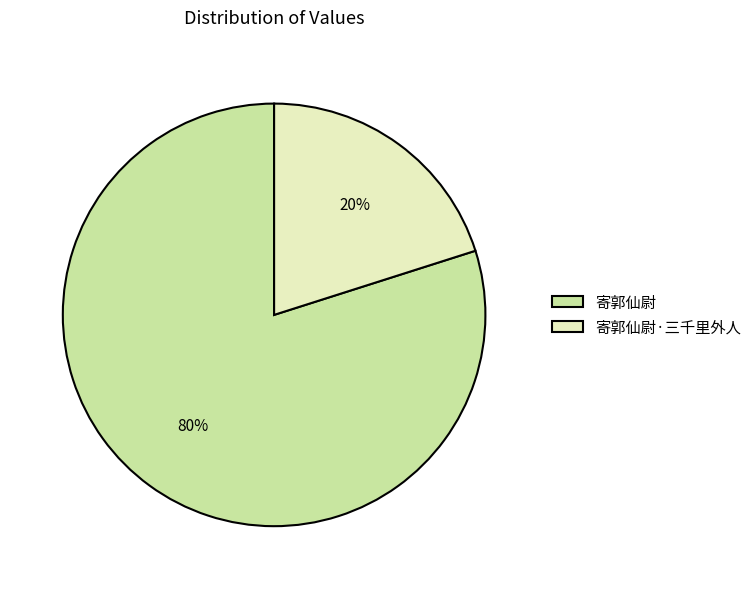

What is the largest slice in the pie chart?

寄郭仙尉